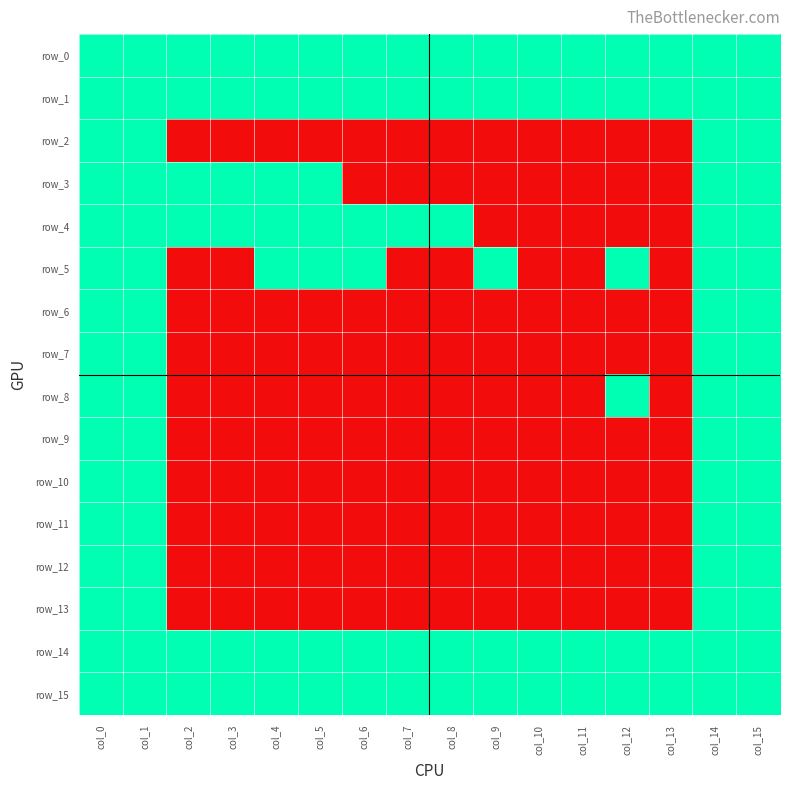

The row_2 series shows -1 at col_5. True or false?

False